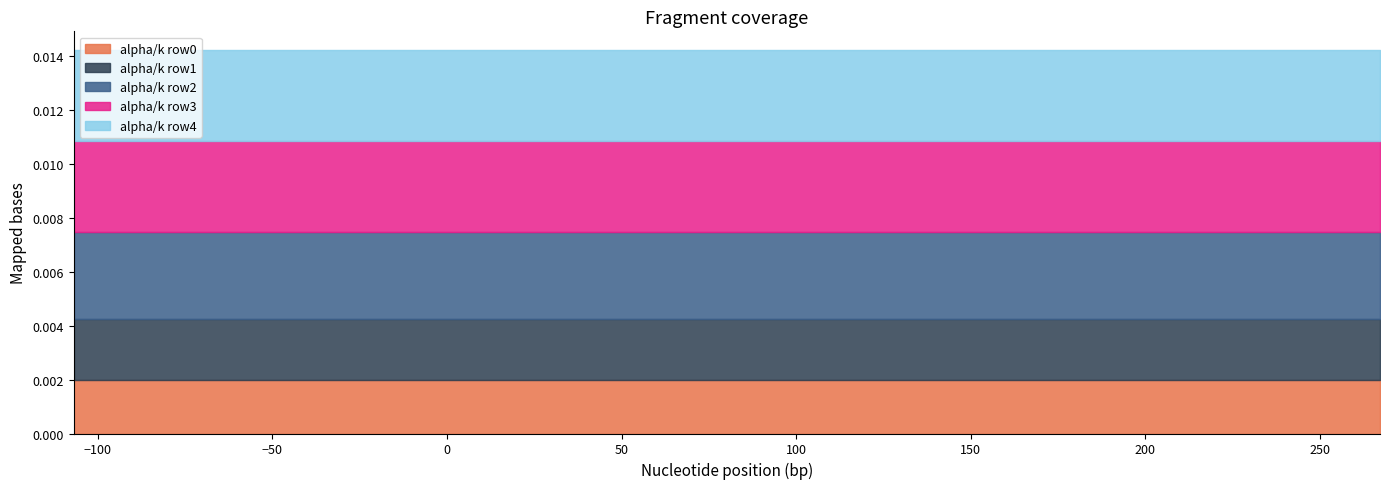

Which series has the largest total across all categories?

alpha/k row3